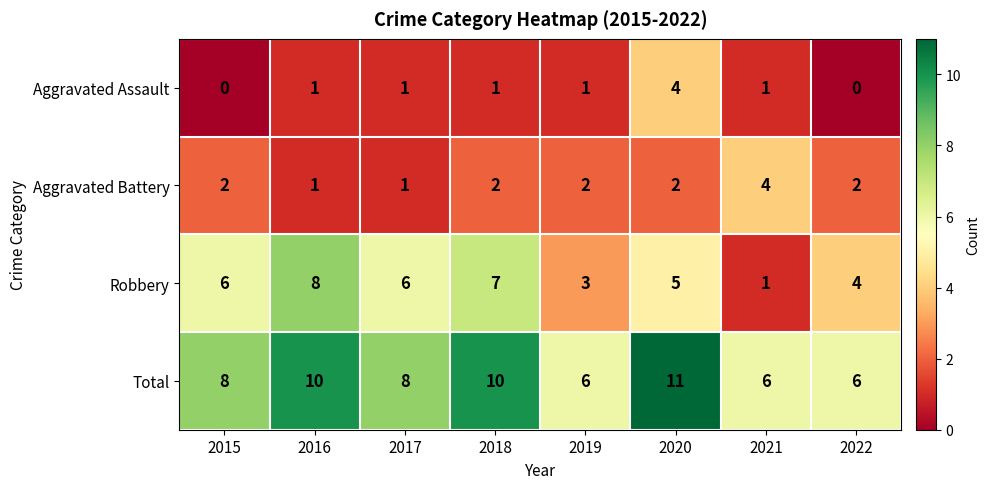

Count the Aggravated Assault values in the range 1 to 2.

5